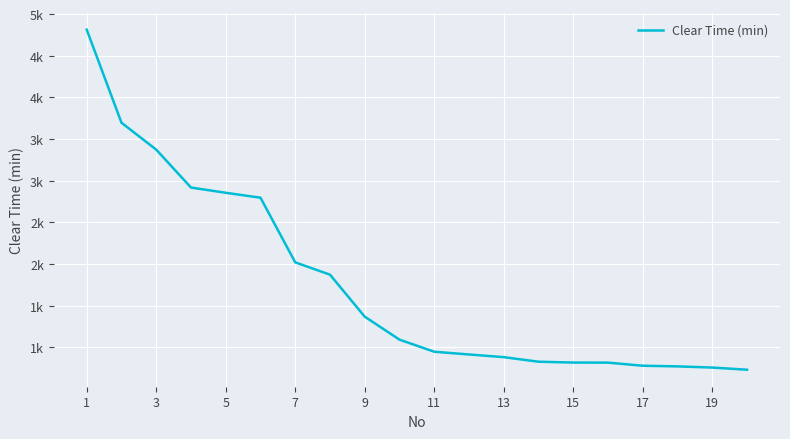

Does the chart have visible grid lines?

Yes